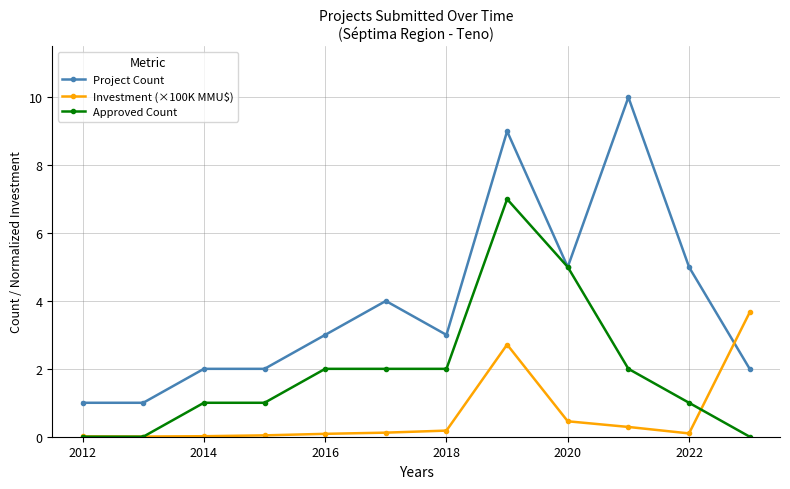

List the series in order of their peak value, lowest first.

Investment (×100K MMU$), Approved Count, Project Count